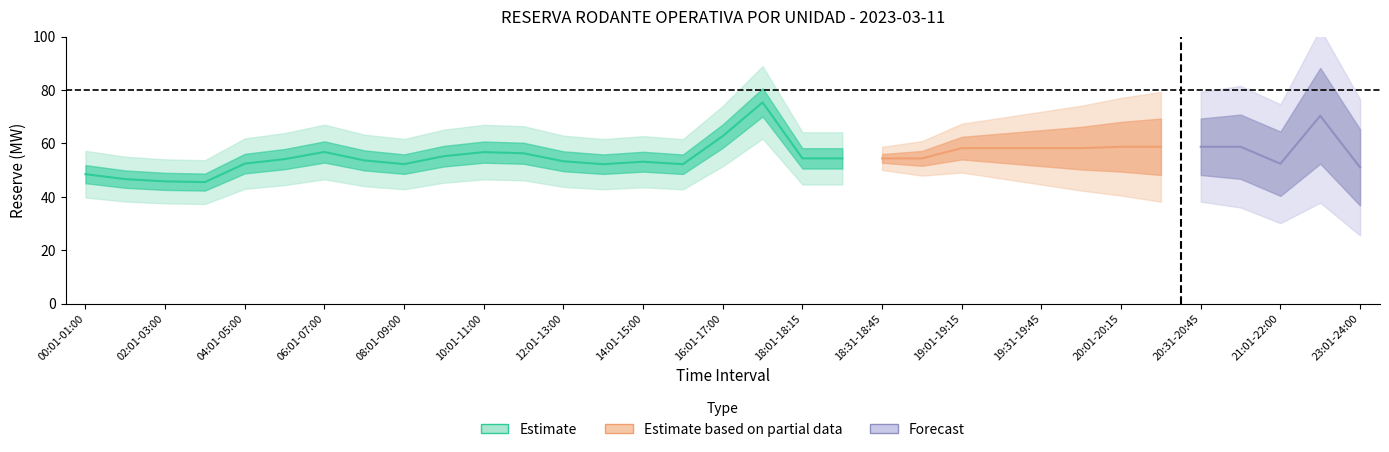

Does the chart display data point markers on the line(s)?

No